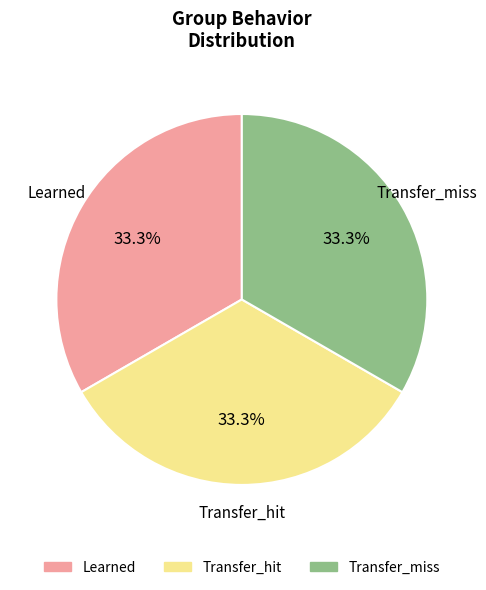

Does Transfer_hit account for over 50% of the chart?

No